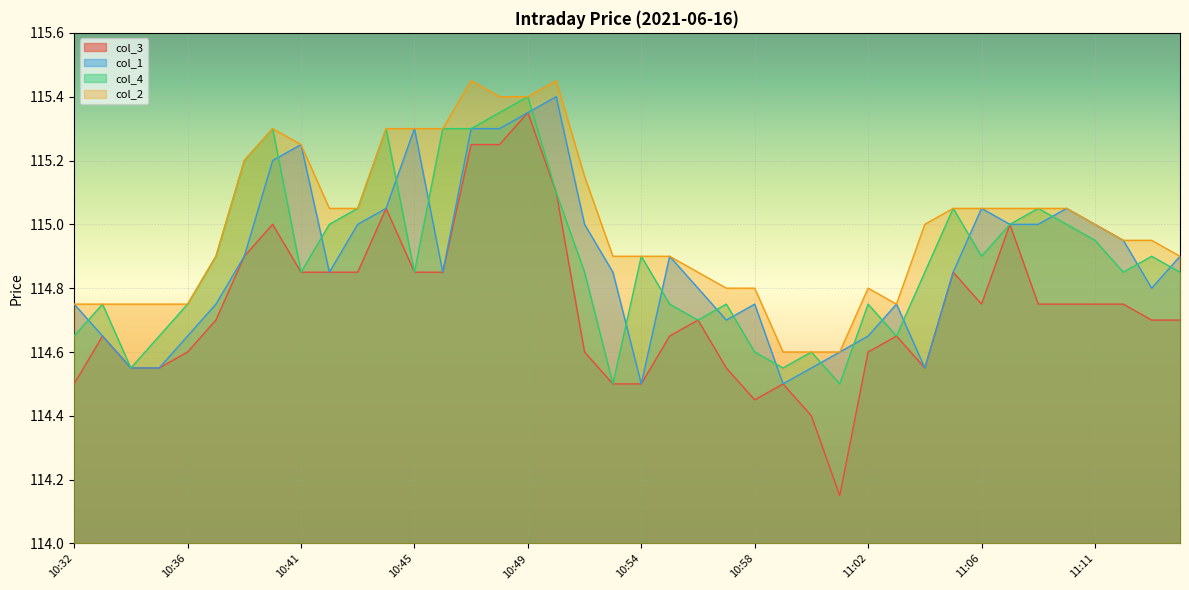

True or false: col_1 has more than 1 points higher than both neighbors.

True